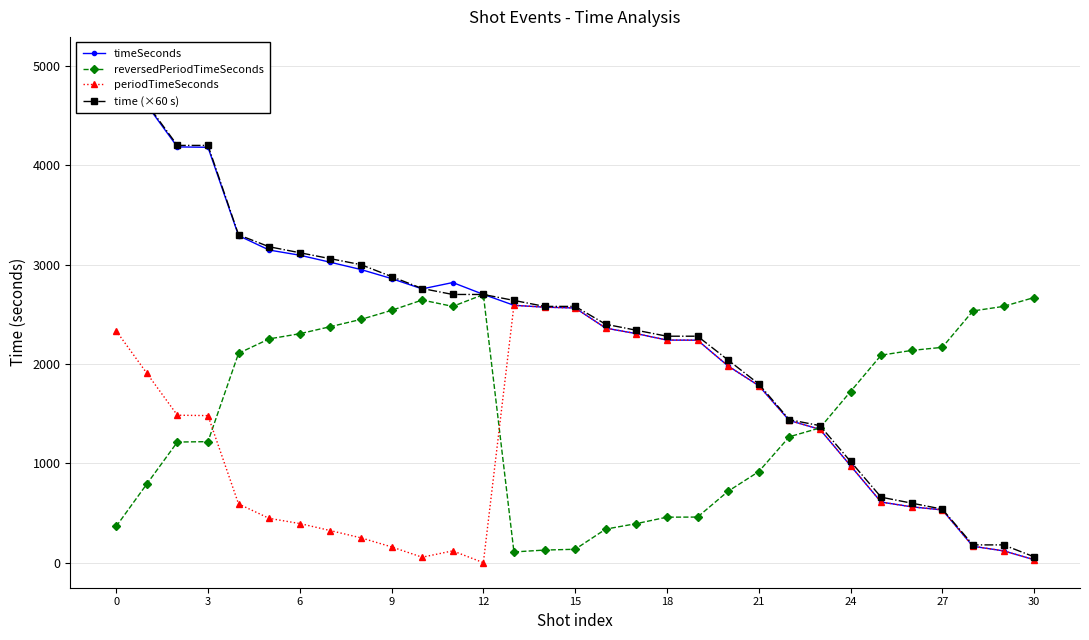

What is the label of the 6th point from the right?

25